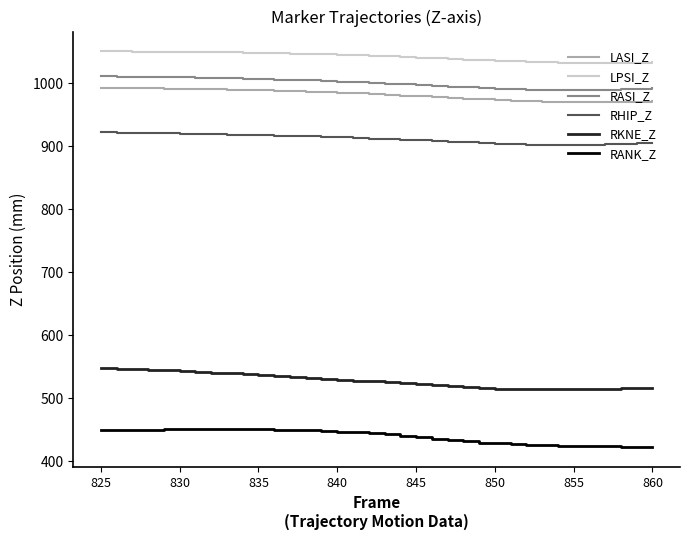

What is the highest value of the RKNE_Z series?

547.5